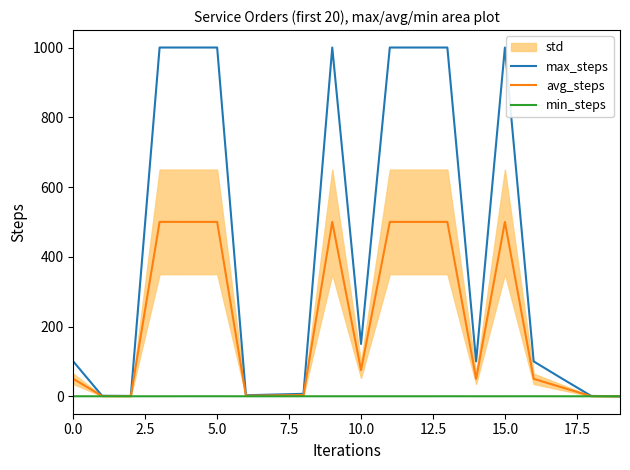

How many data points in avg_steps are less than 50?

8